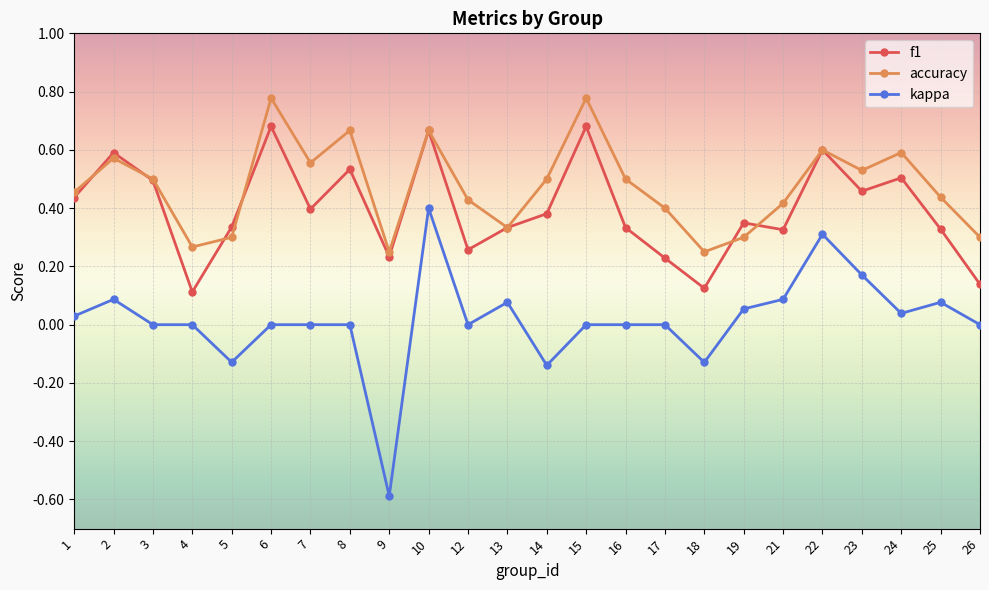

List the series in order of their peak value, lowest first.

kappa, f1, accuracy